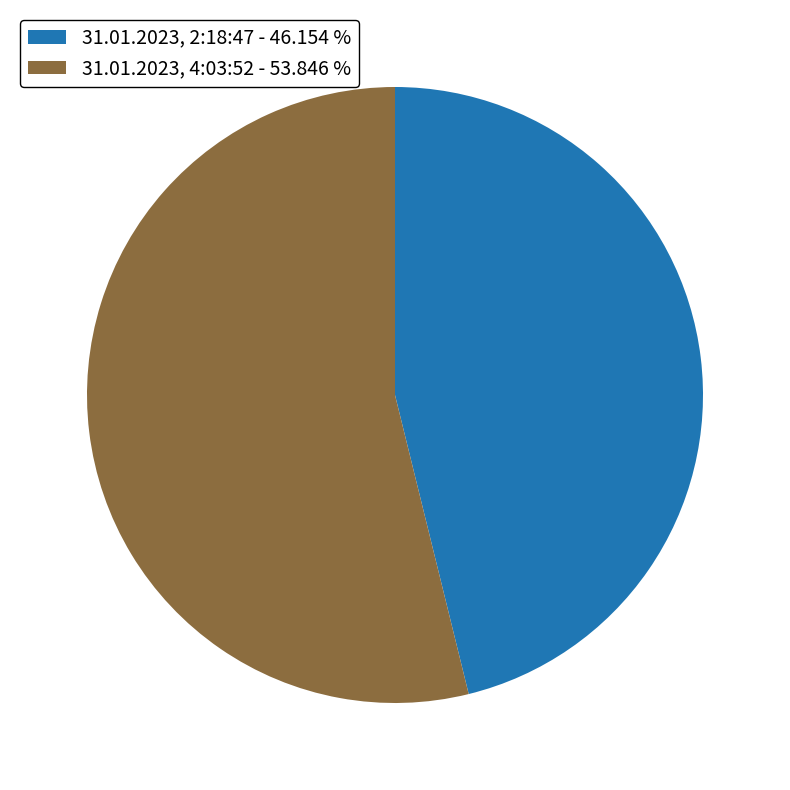

Which has a higher value, 31.01.2023, 2:18:47 - 46.154 % or 31.01.2023, 4:03:52 - 53.846 %?

31.01.2023, 4:03:52 - 53.846 %